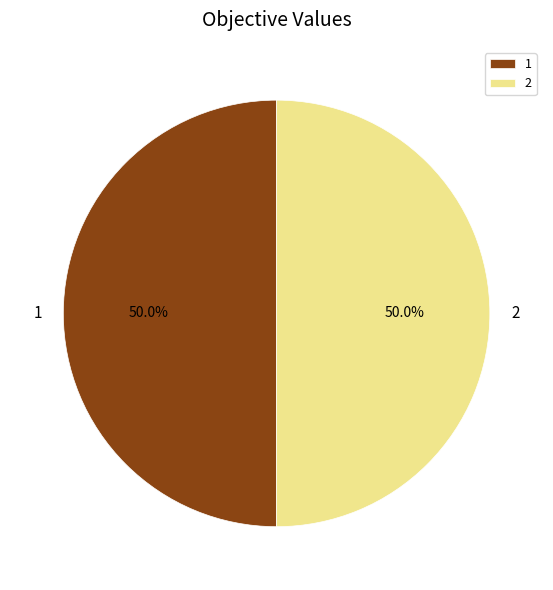

What percentage do 1 and 2 together represent?

100.0%